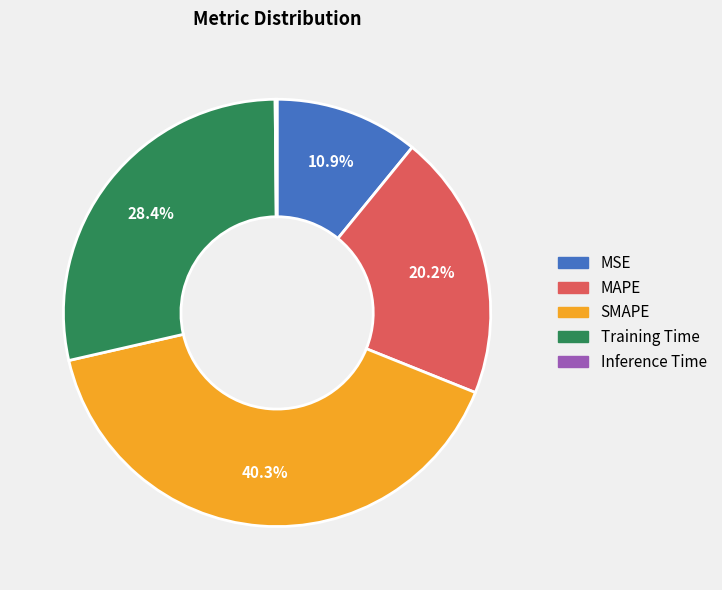

How much of the chart is everything except MSE?

89.1%